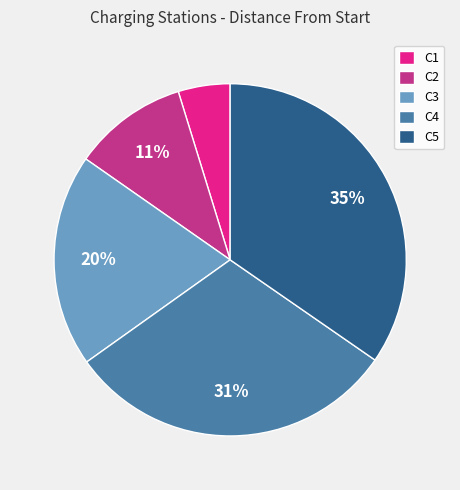

What percentage is the C1 slice, to the nearest percent?

5%